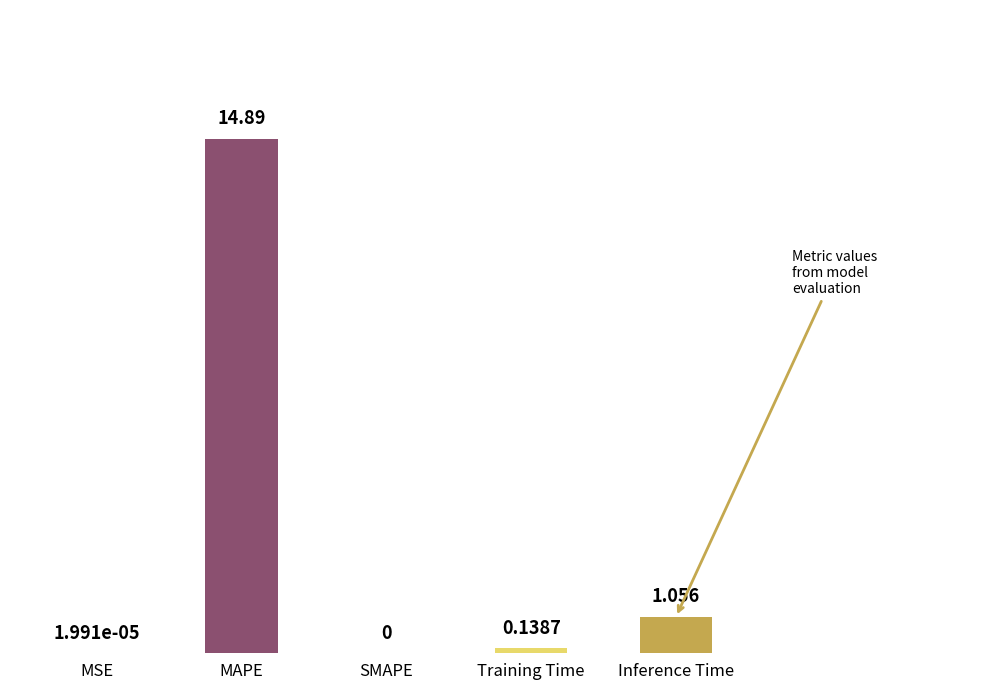

Between MAPE and Training Time, which is larger?

MAPE